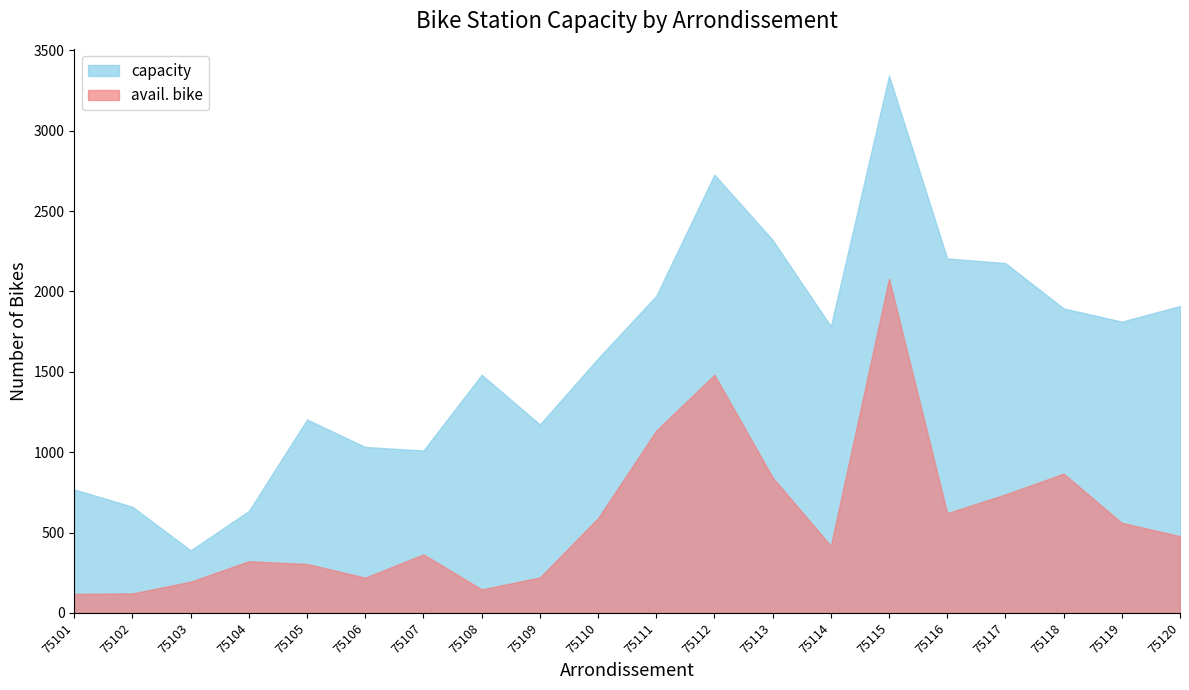

How many data points does each series have?

20